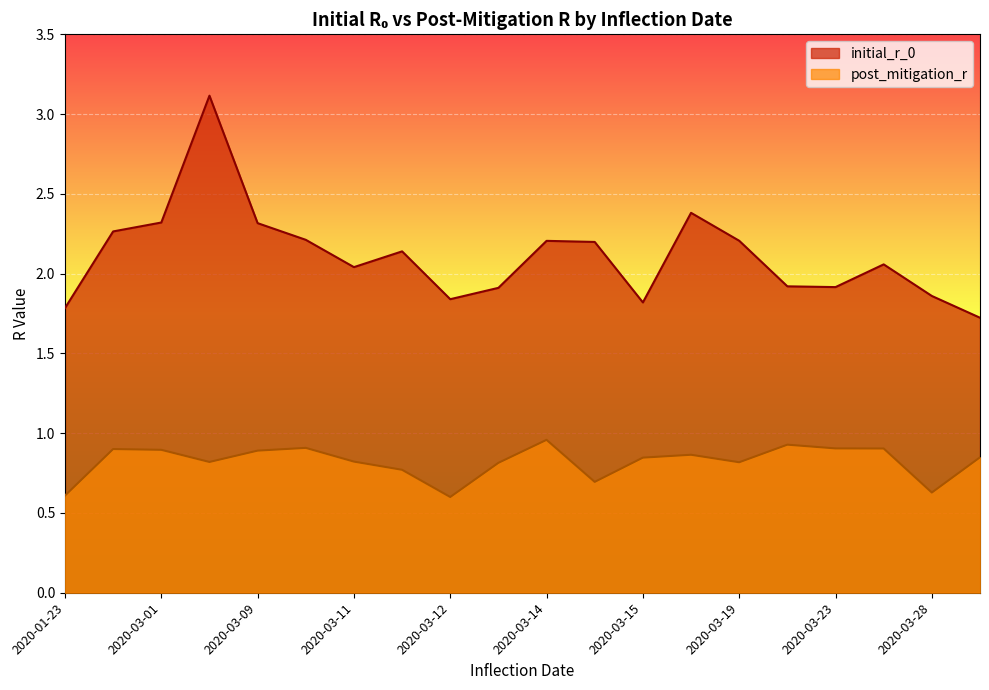

The value of post_mitigation_r at 2020-03-12 is 0.1. True or false?

False